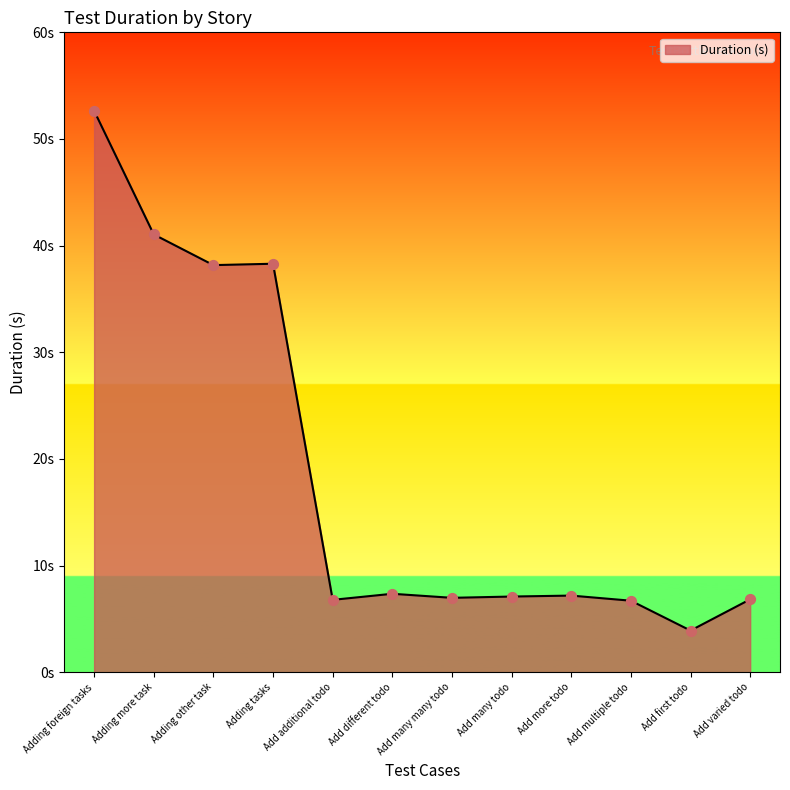

What is the change in value from Adding other task to Add different todo?

-30.8